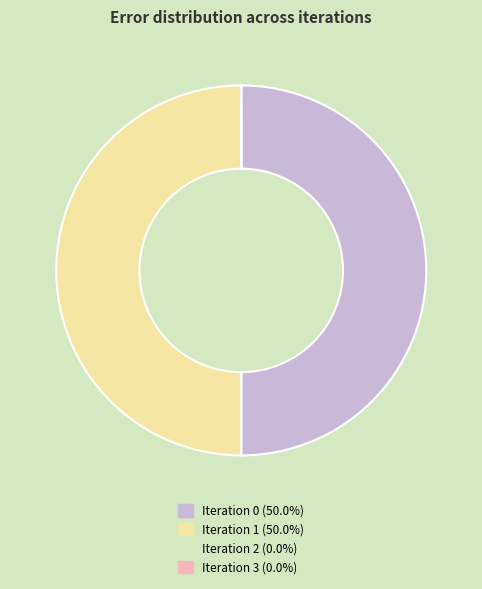

True or false: Iteration 1 accounts for 38% of the total.

False